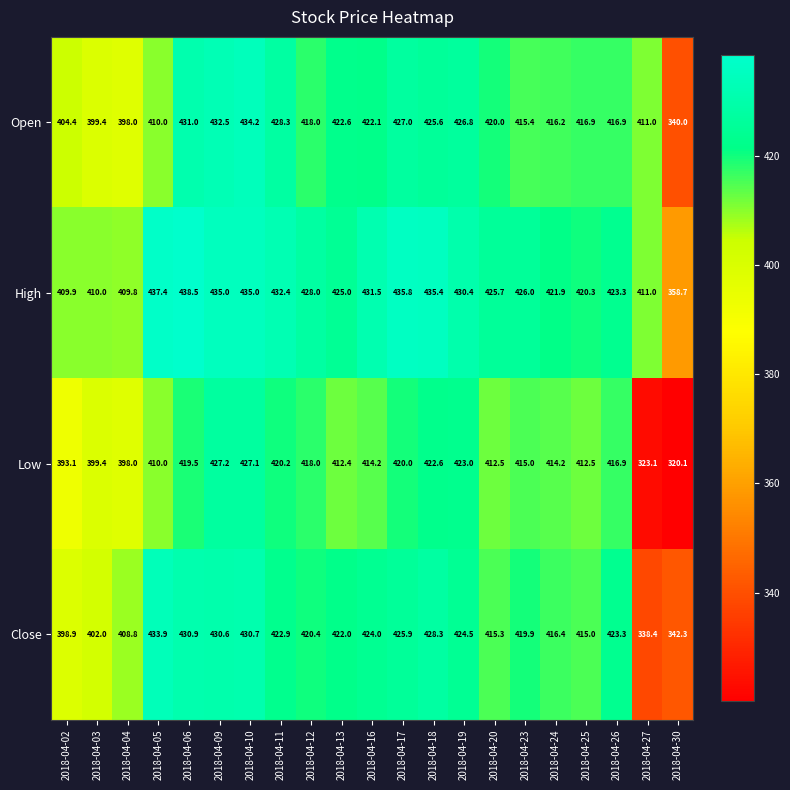

What is the maximum value for Close?

433.9